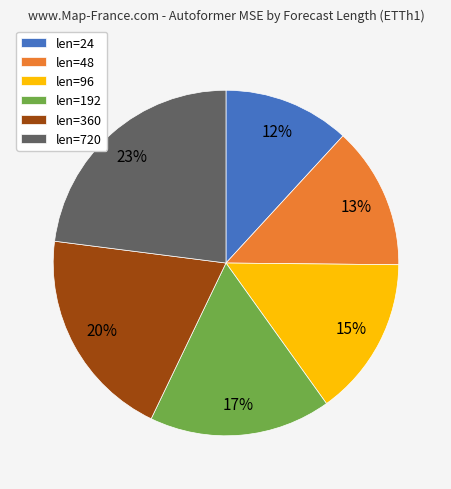

The len=192 slice represents 17% of the pie. True or false?

True